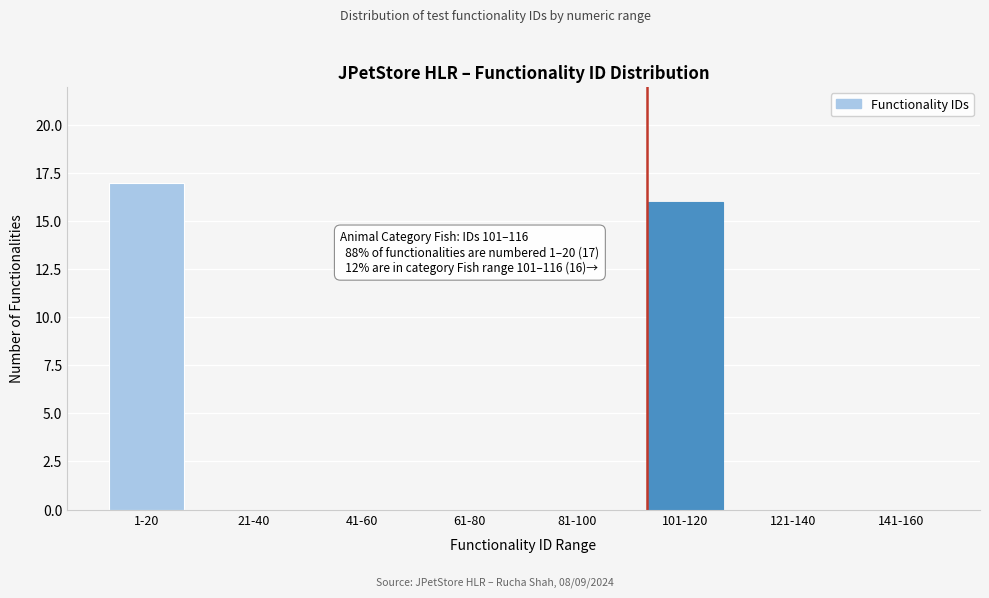

Reading right to left, transcribe all the data shown in this chart.

141-160=0	121-140=0	101-120=16	81-100=0	61-80=0	41-60=0	21-40=0	1-20=17